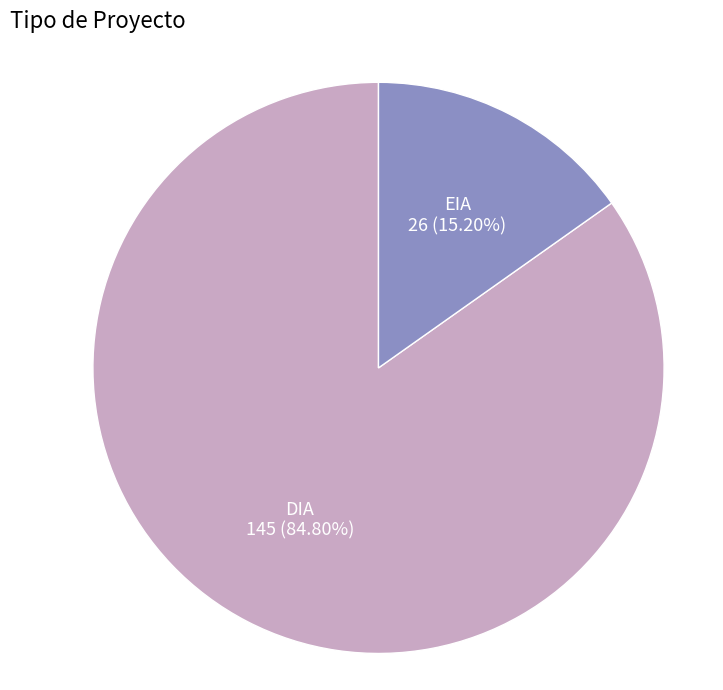

What is the ratio of the value at EIA to the value at DIA?

0.2